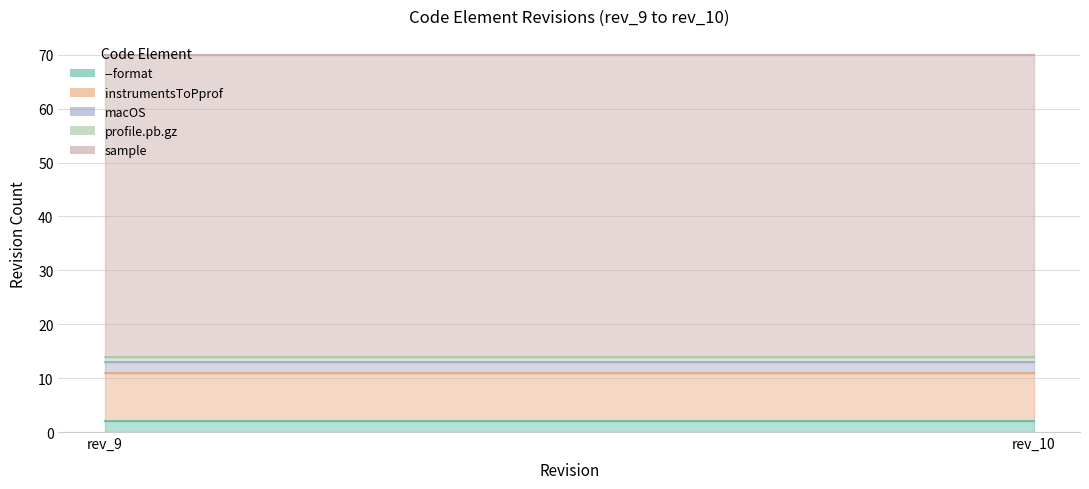

Which series has the largest total across all categories?

sample